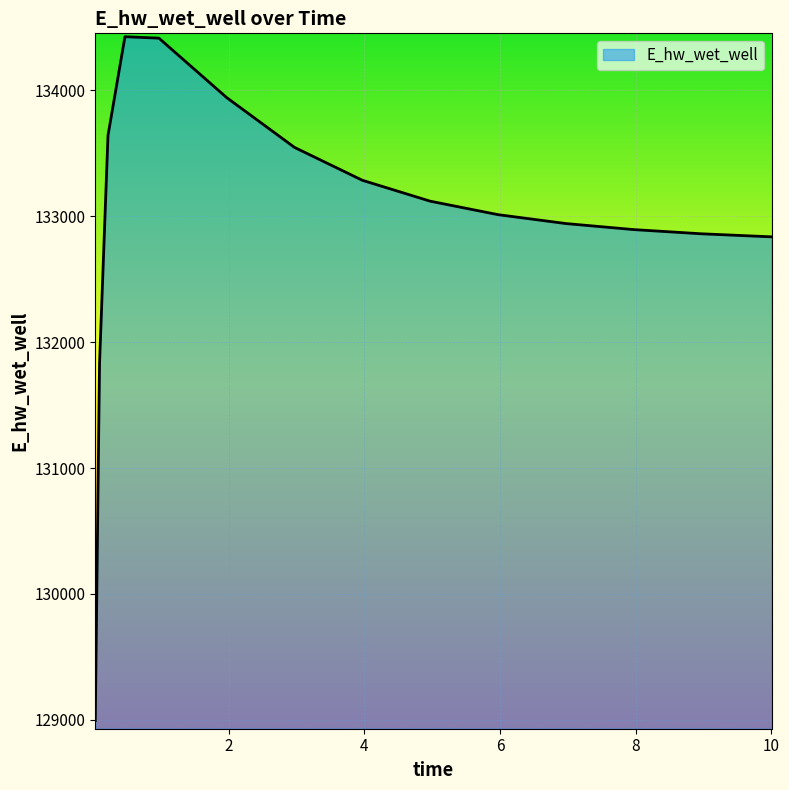

What is the smallest value displayed?

128994.6